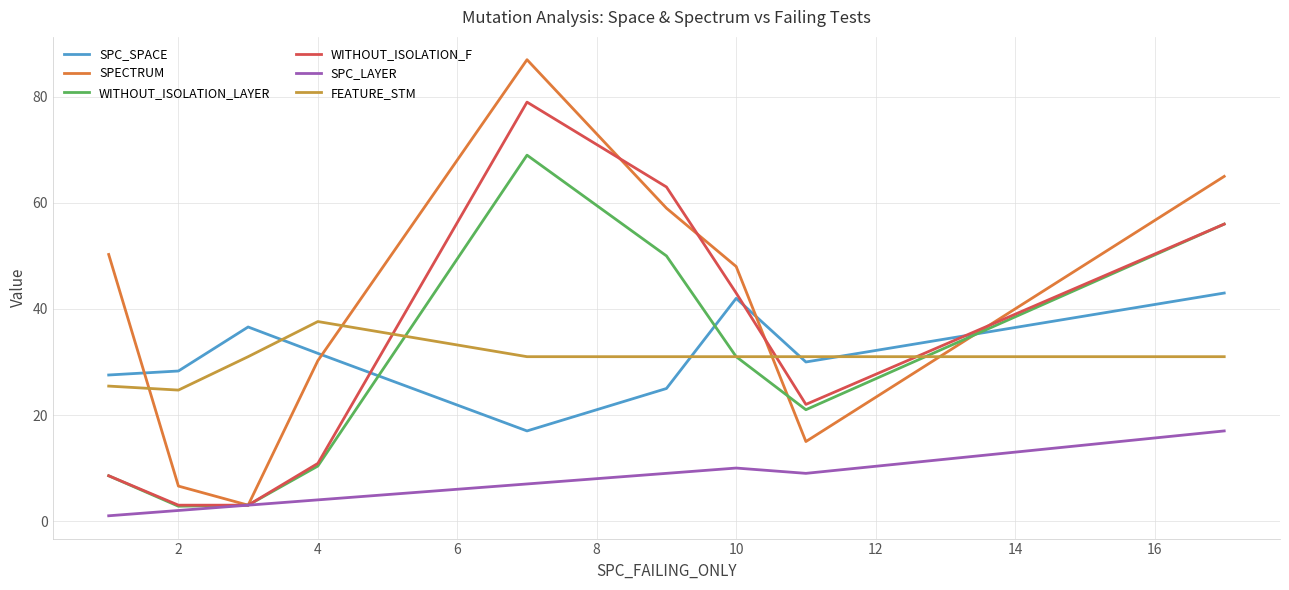

Which series has the largest range (max minus min)?

SPECTRUM